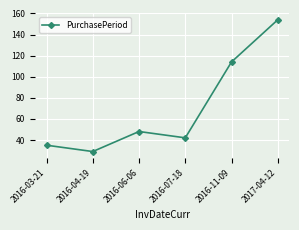

How many interior local peaks (higher than both neighbors) does the data have?

1